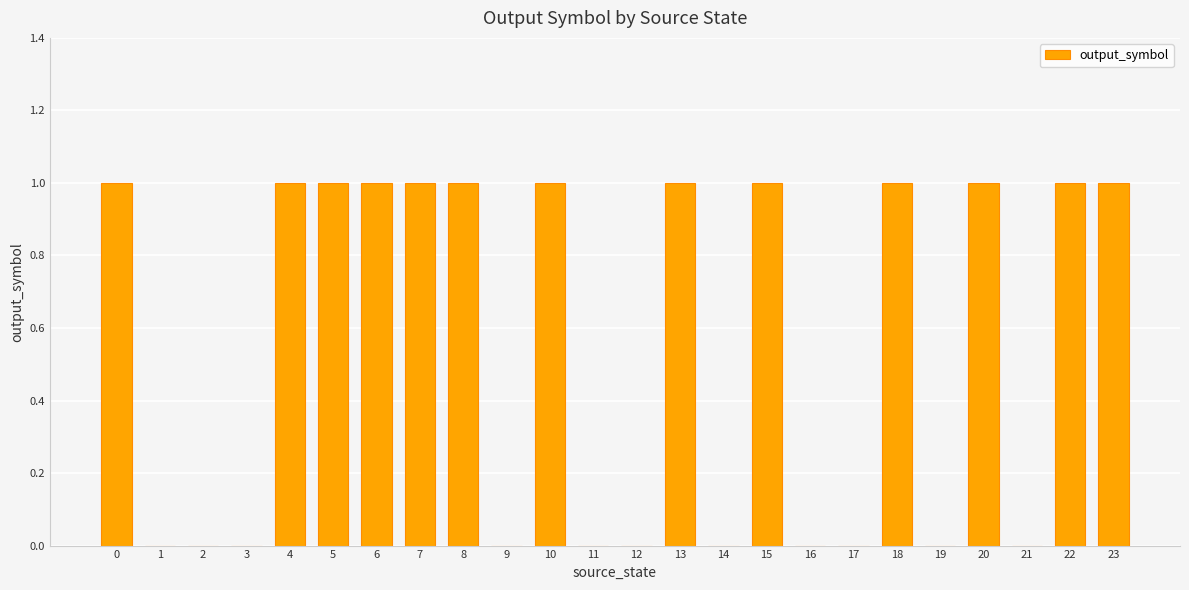

What is the sum of all values?

13